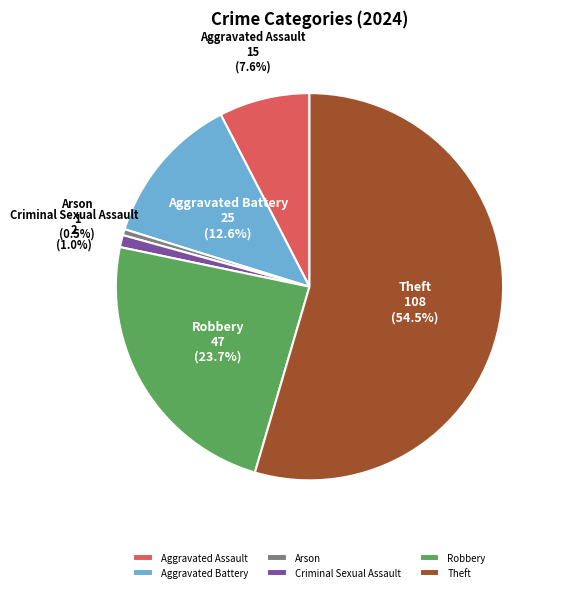

Between Theft and Arson, which is larger?

Theft